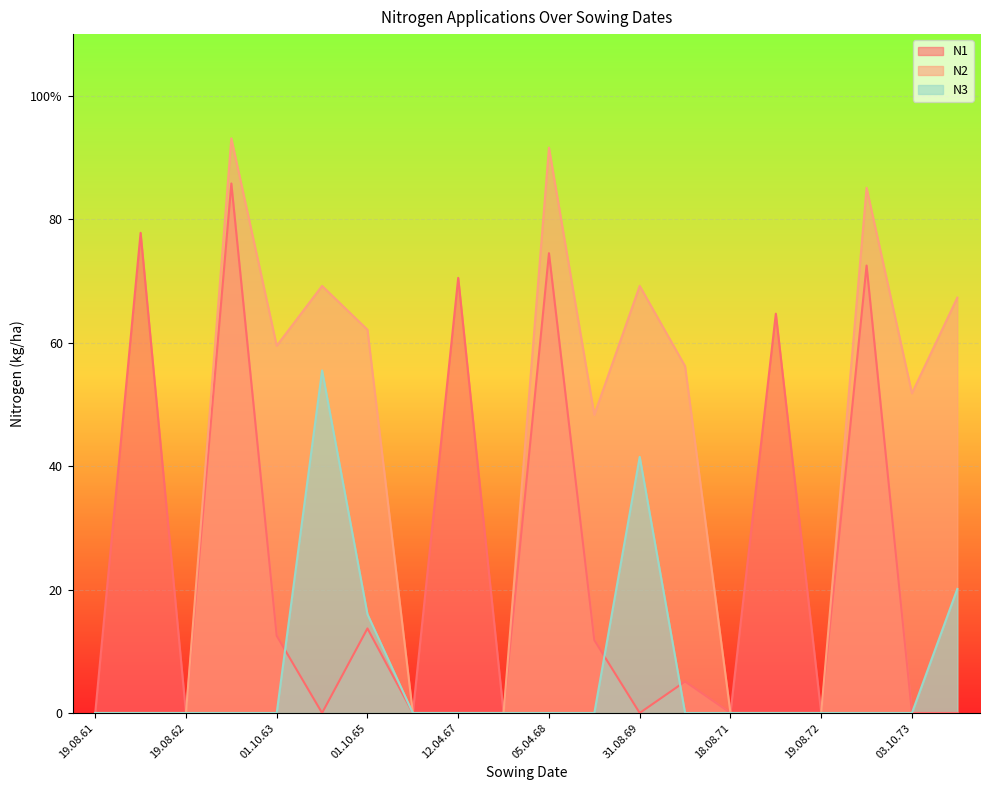

Rank the series by their average value, from highest to lowest.

N2, N1, N3